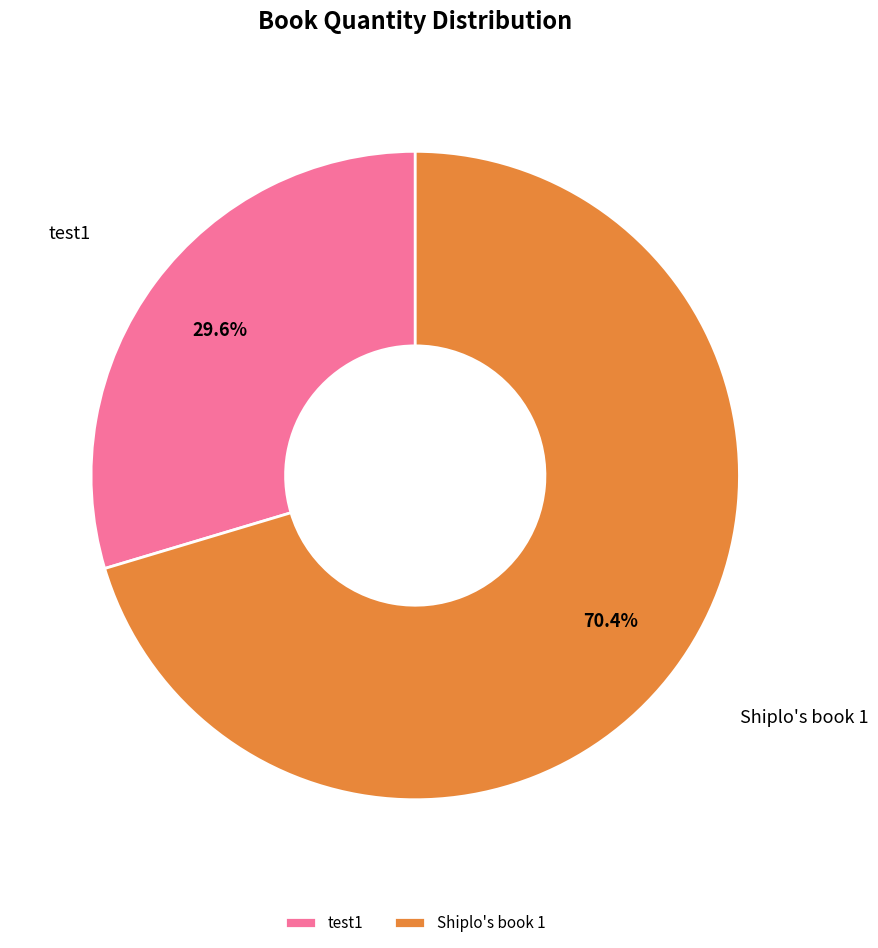

To the nearest percent, what is the combined percentage of Shiplo's book 1 and test1?

100%